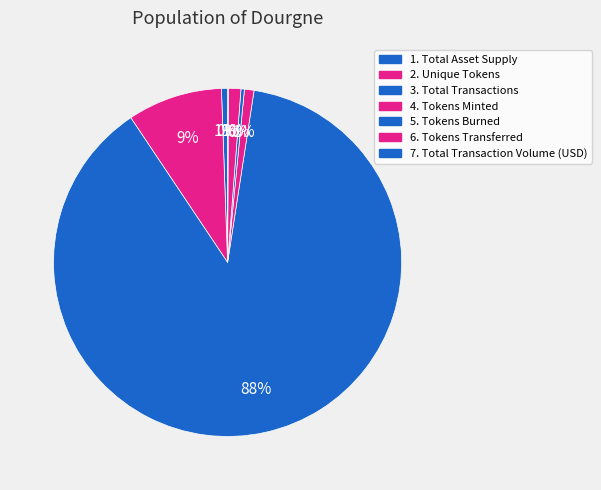

What is the smallest slice in the pie chart?

7. Total Transaction Volume (USD)